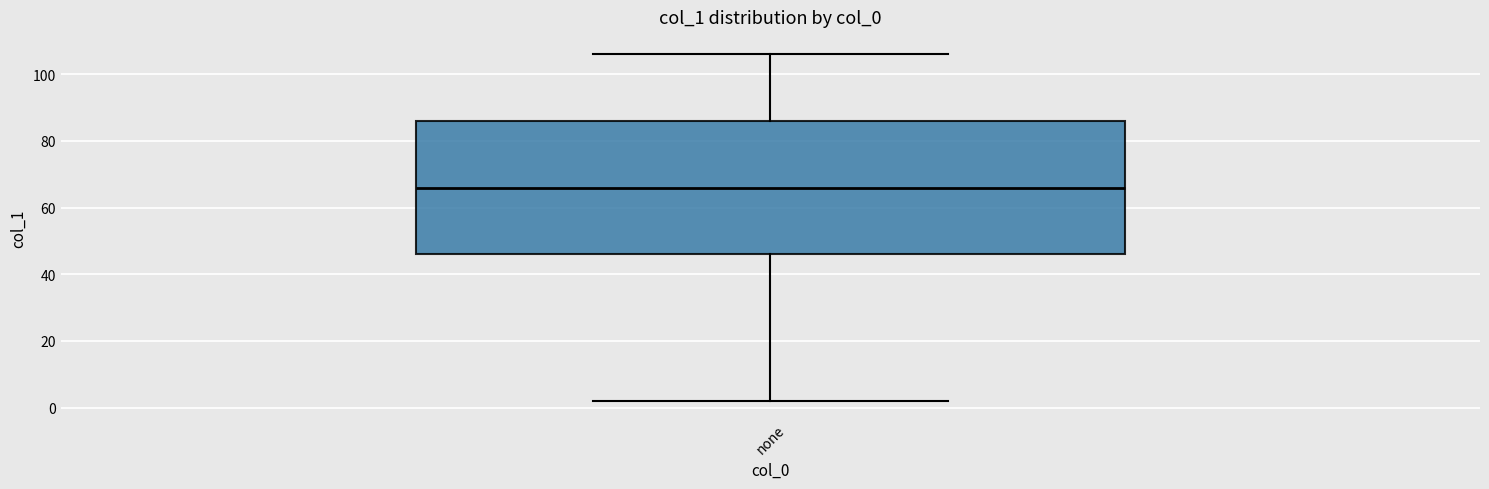

Where is the lower edge of the box for none on the y-axis? The values are not printed on the chart, so give them approximately, as read against the axis.

46